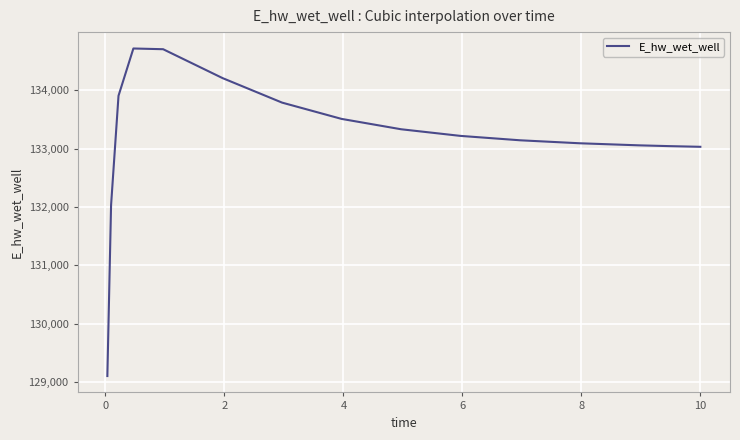

What is the greatest value displayed?

134717.2